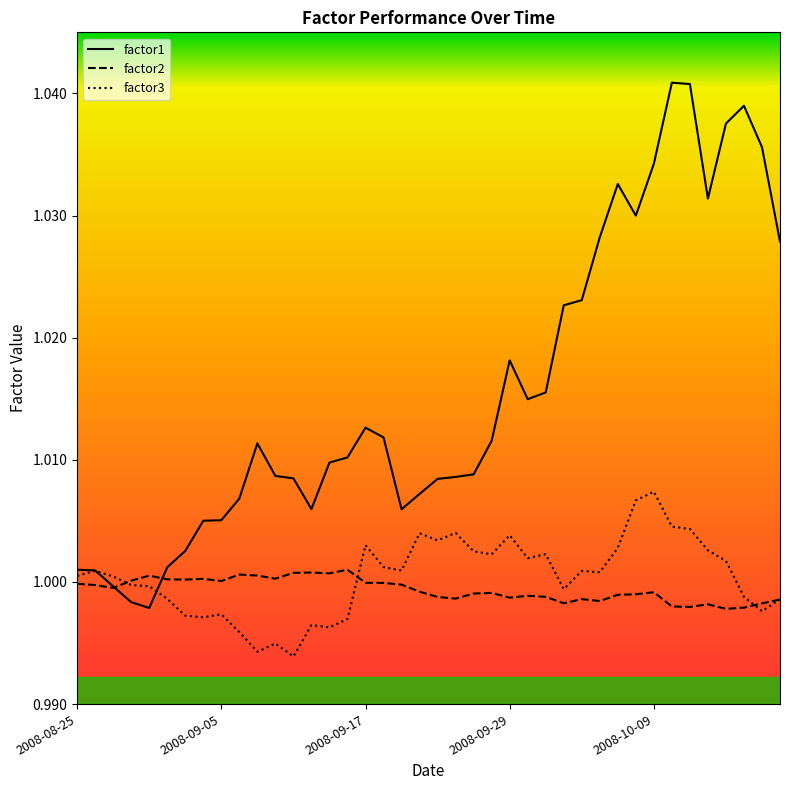

List the series in order of their peak value, highest first.

factor1, factor3, factor2